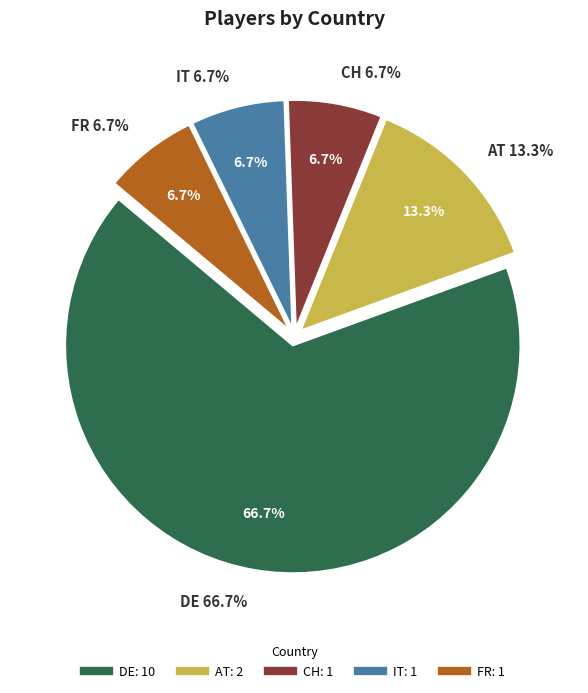

Is there any slice that represents more than half of the pie?

Yes